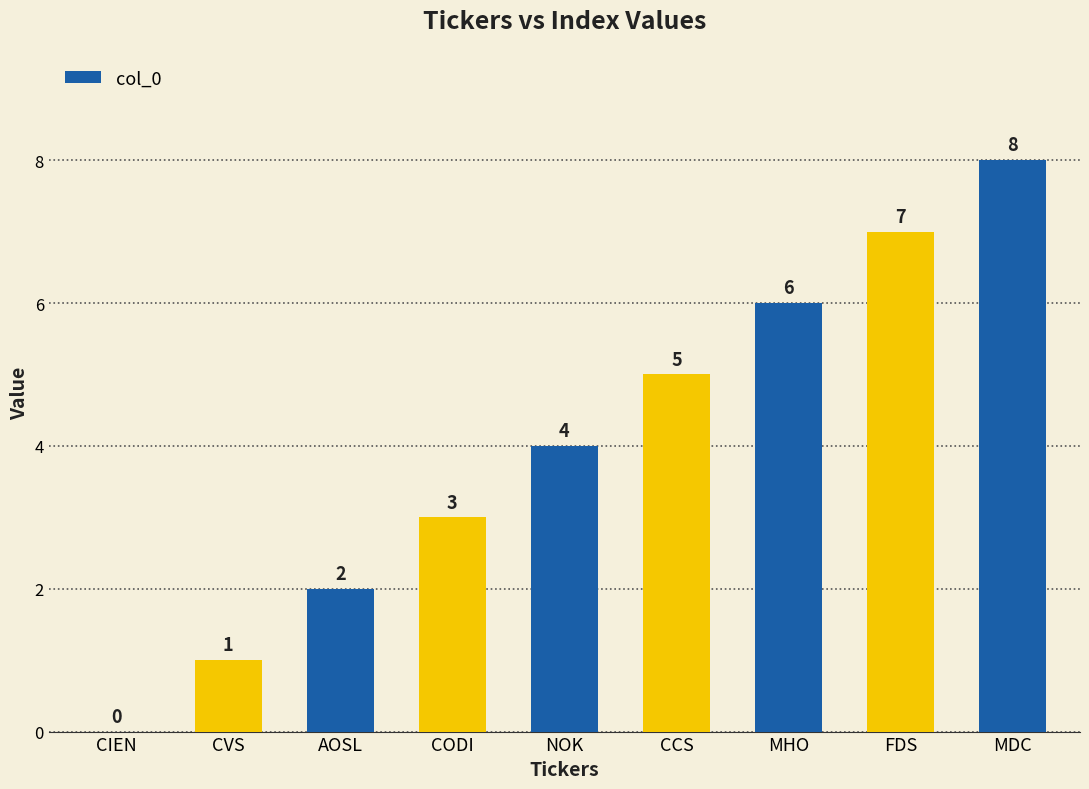

Where is the data nearest to the value 4?

NOK